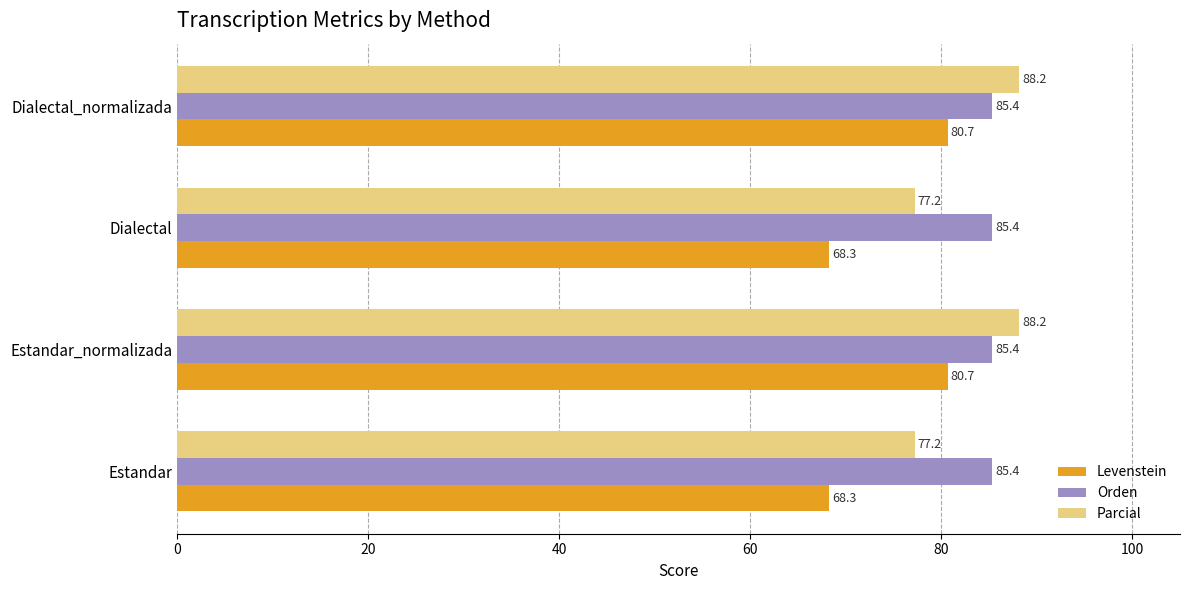

Which series has the widest spread of values?

Levenstein